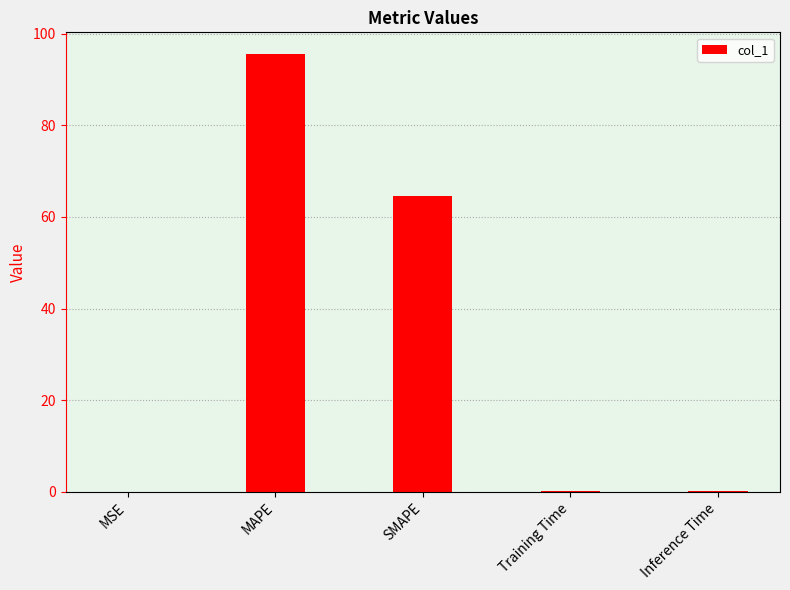

Which has a higher value, Inference Time or MAPE?

MAPE